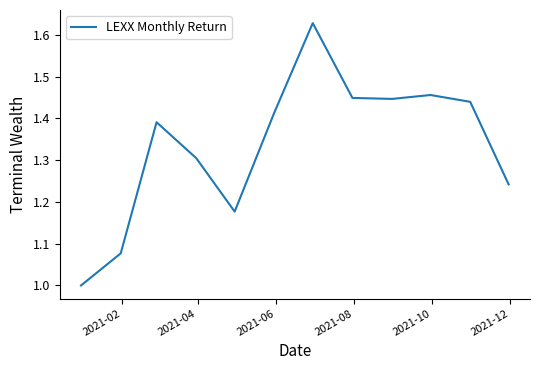

What is the minimum value shown in the chart?

1.0